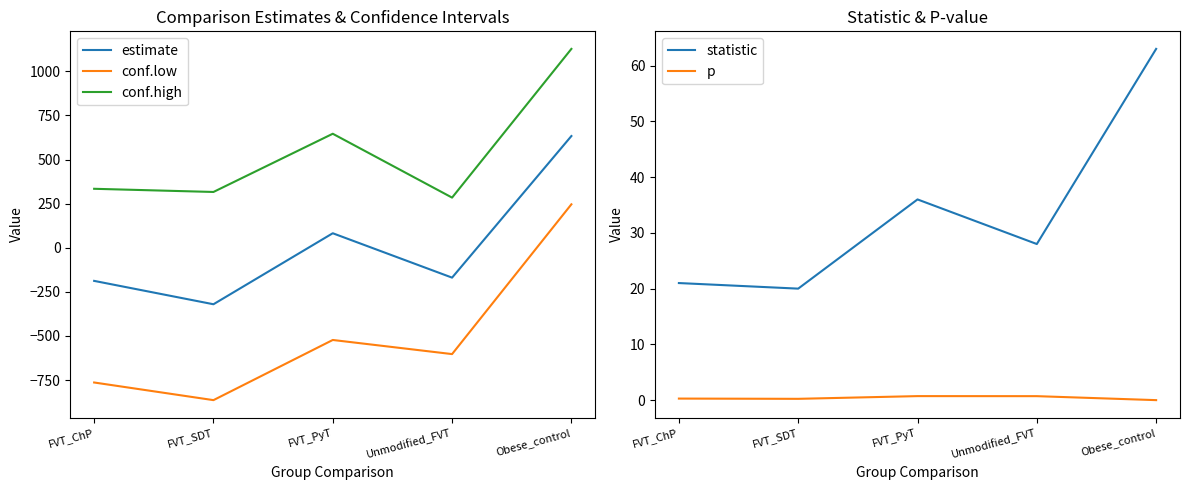

What is the total value across all series at FVT_ChP?

-596.7